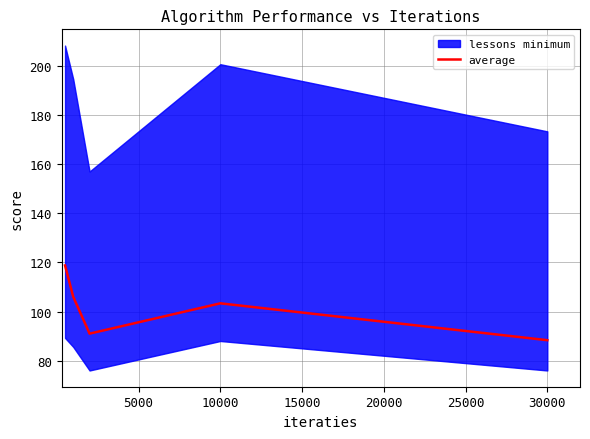

The value of average at 30000 is 88.3. True or false?

True